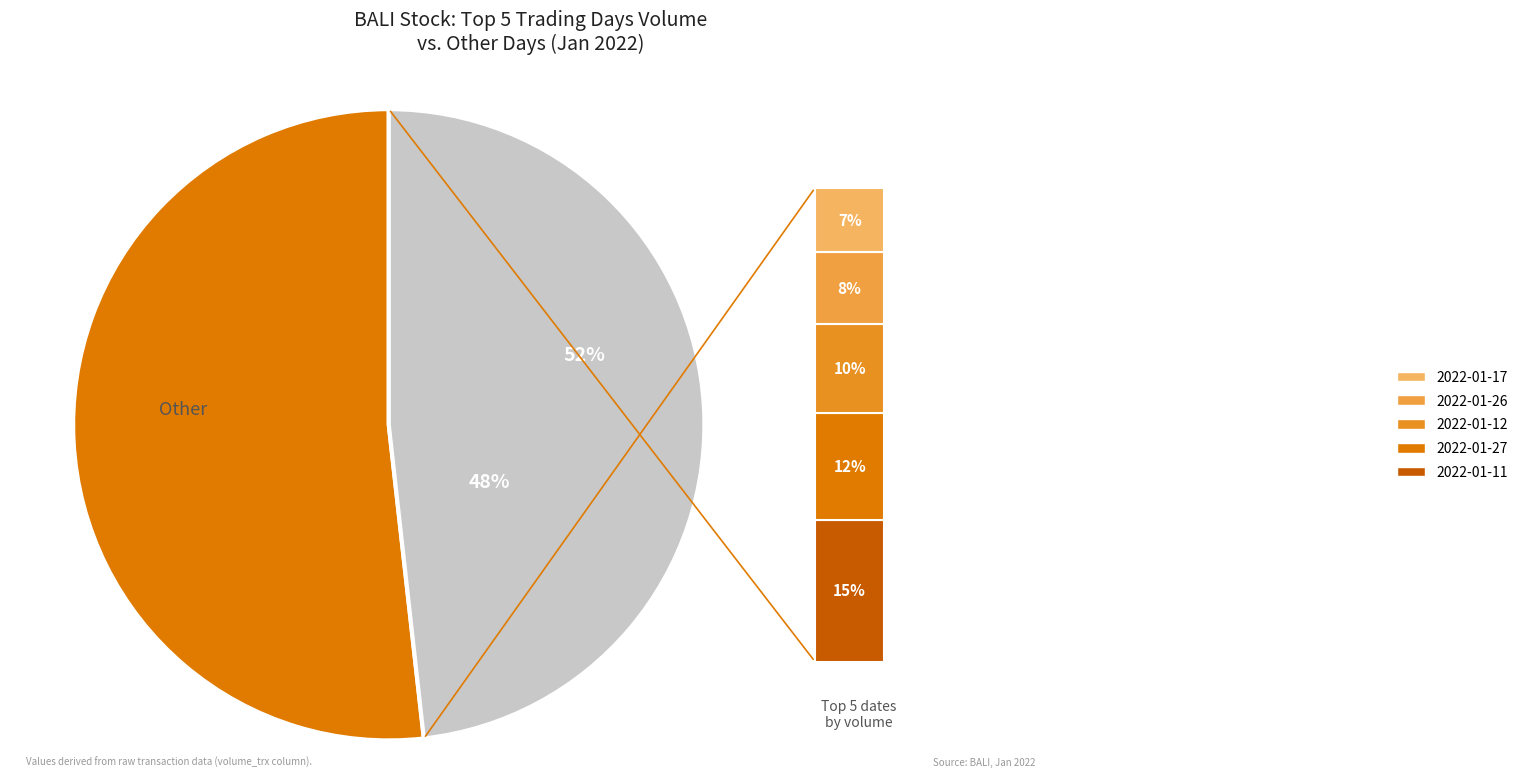

To the nearest percent, what portion does 2022-01-17 represent?

7%